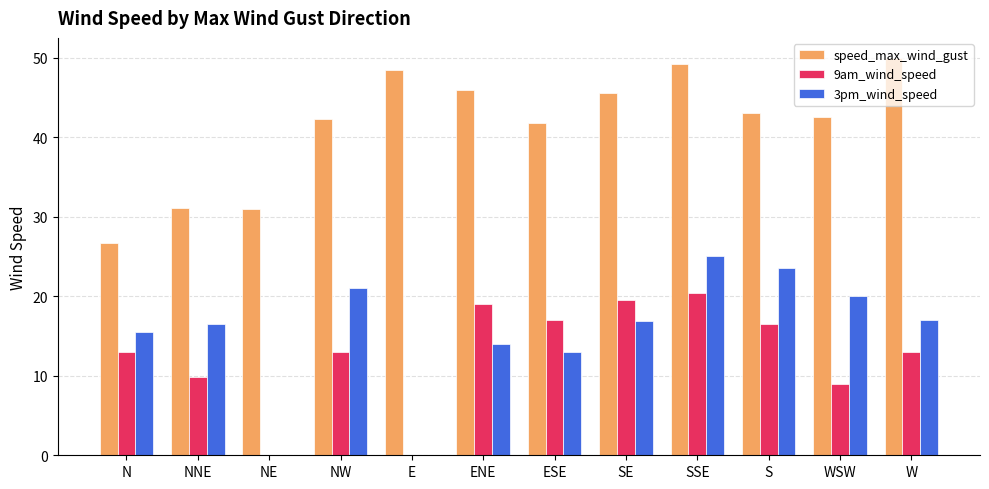

Between WSW and W, which series saw the biggest shift?

speed_max_wind_gust